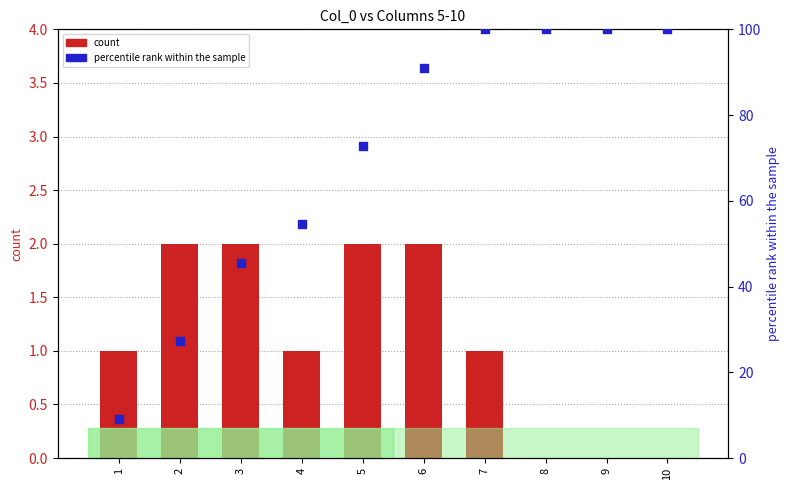

Which series contains the highest Y value?

percentile rank within the sample